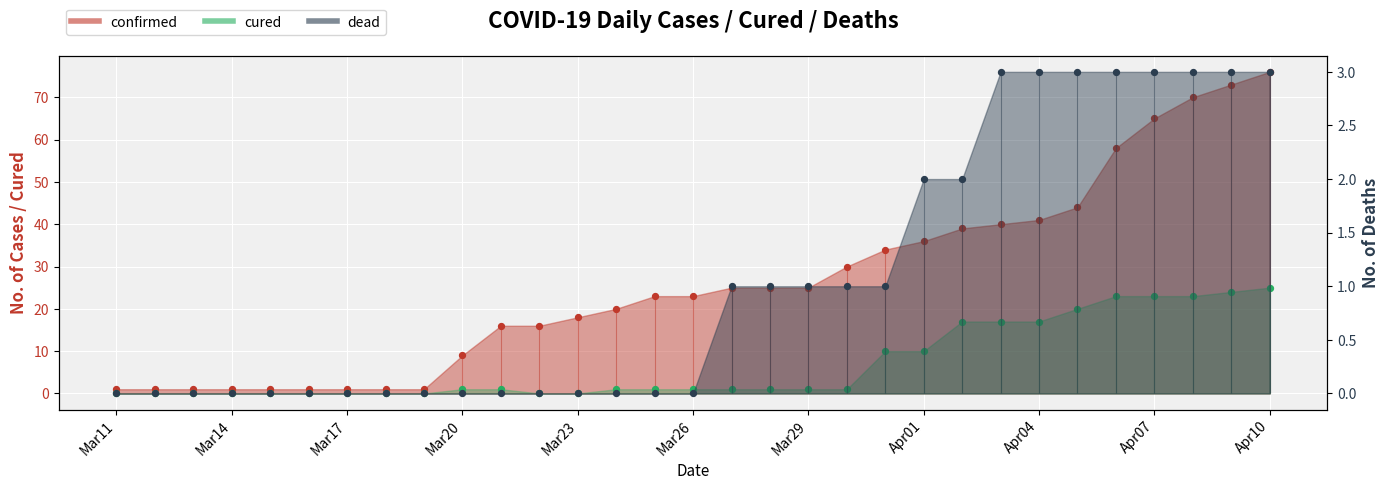

Which series reaches the minimum Y coordinate?

cured